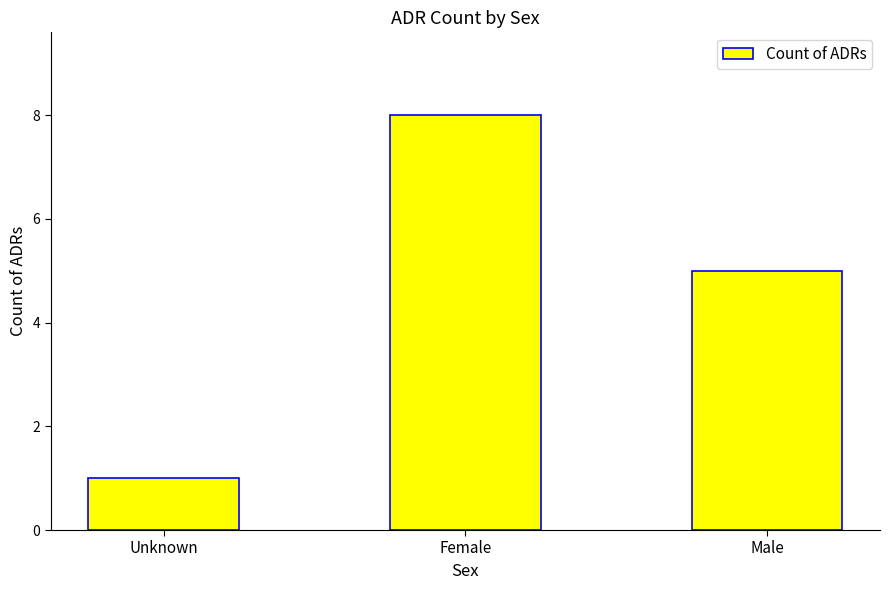

What is the smallest value displayed?

1